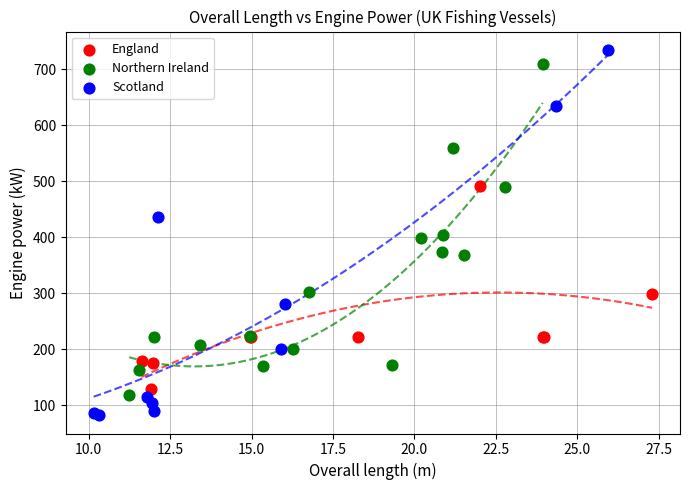

Which series has the widest spread of Y values?

Scotland